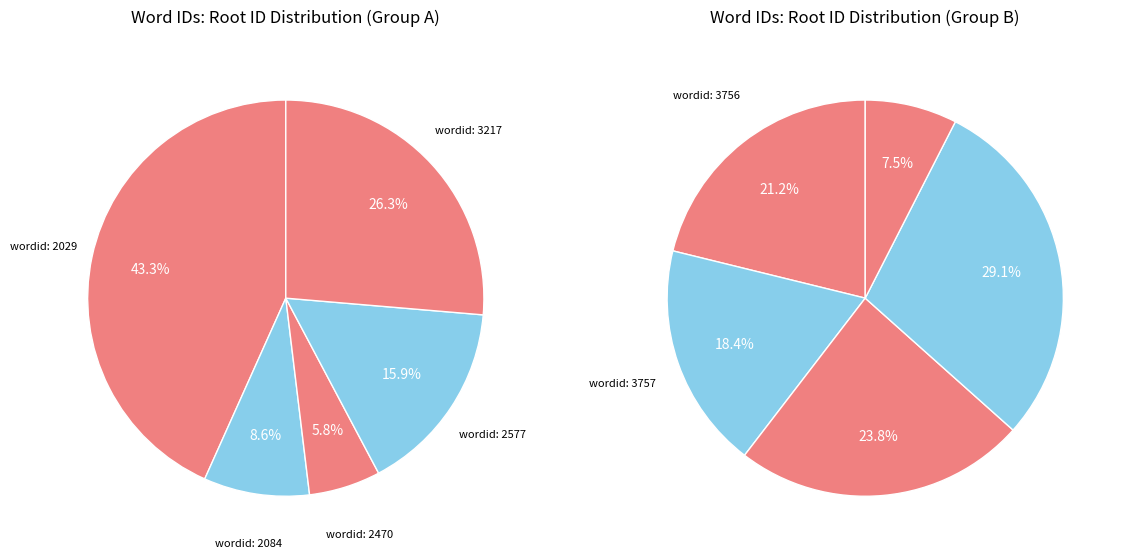

True or false: 2084 accounts for 11% of the total.

False